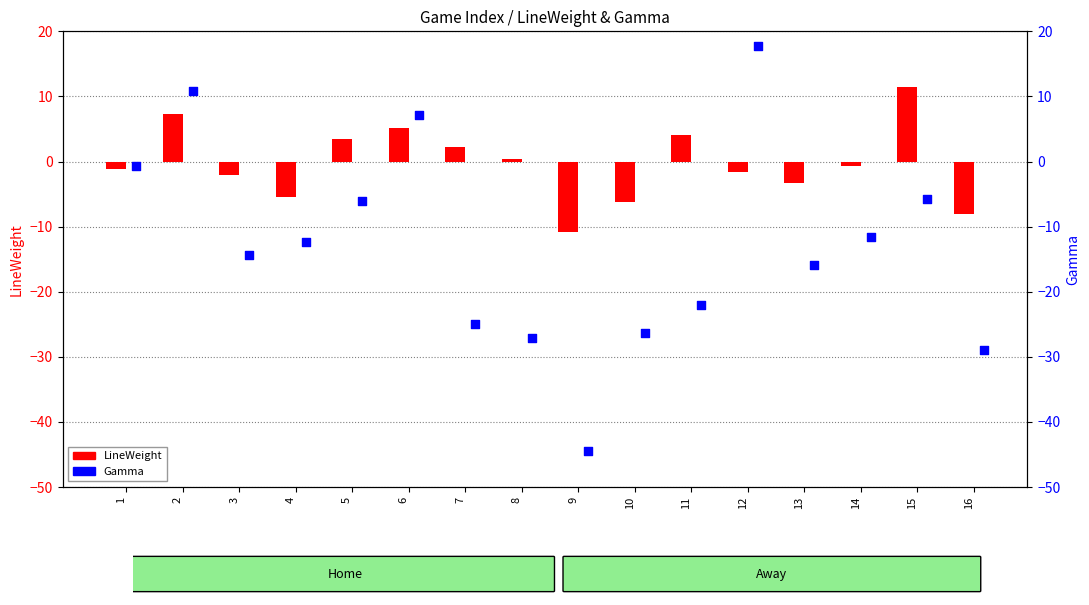

Which series reaches the maximum Y coordinate?

Gamma